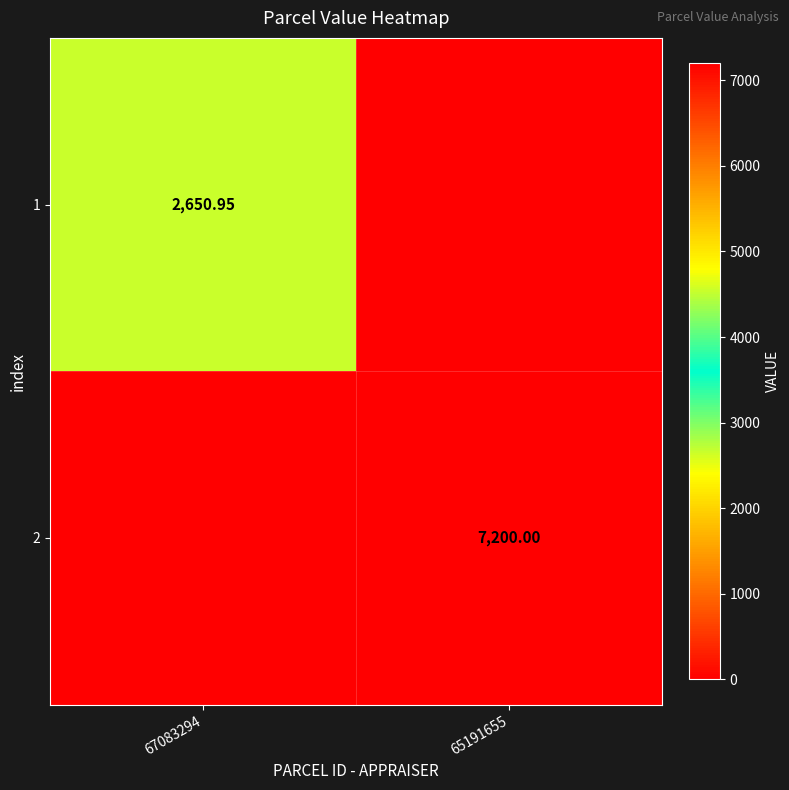

What is the spread (max minus min) of values at 67083294?

2650.9